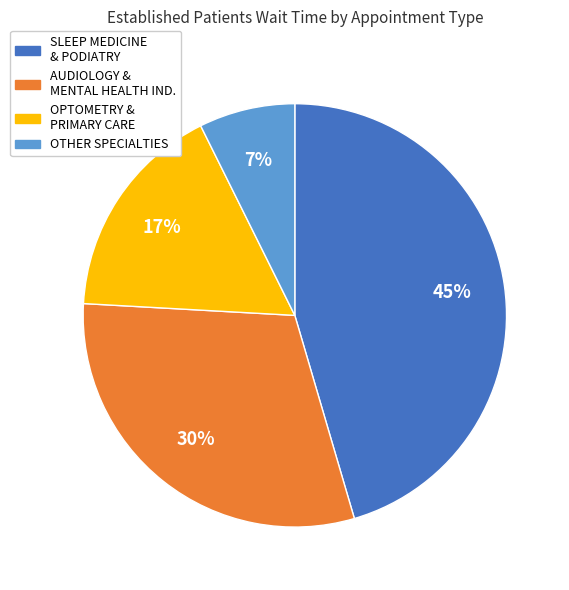

To the nearest percent, what is the difference between the largest and smallest slice percentages?

38%